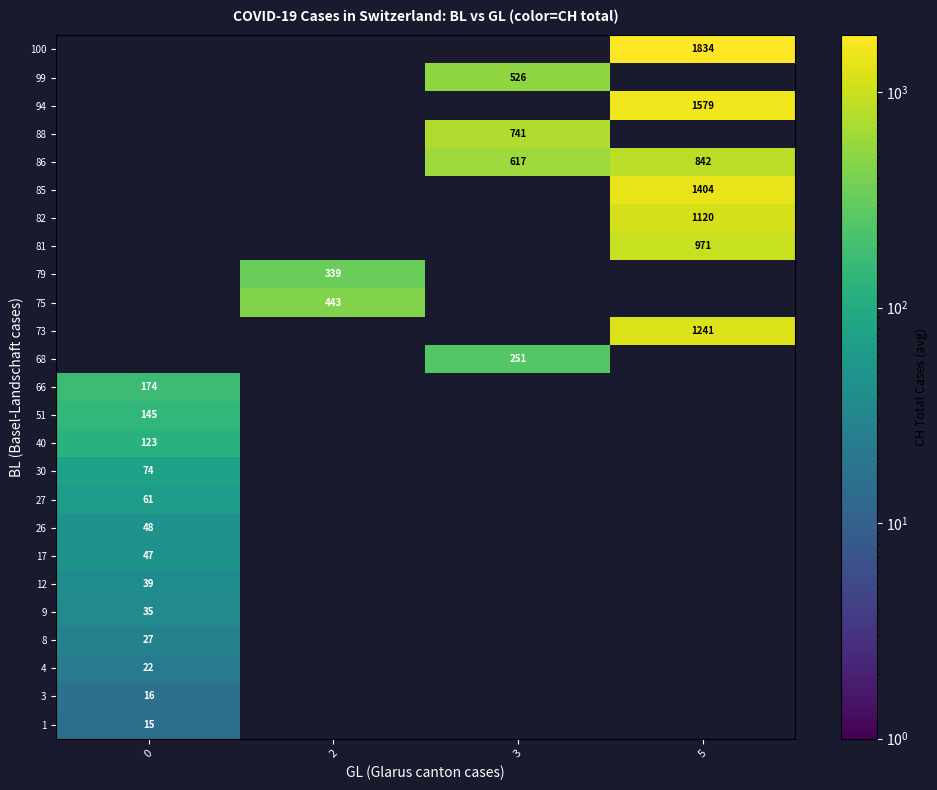

Which series has the largest range (max minus min)?

row_0